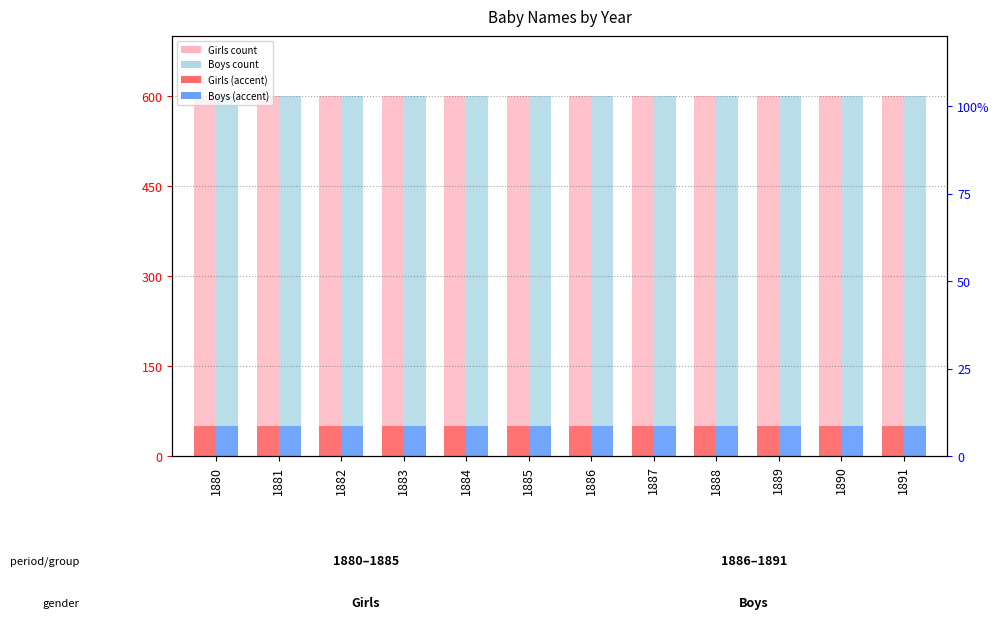

What is the approximate value of Boys (accent) at 1891?

50